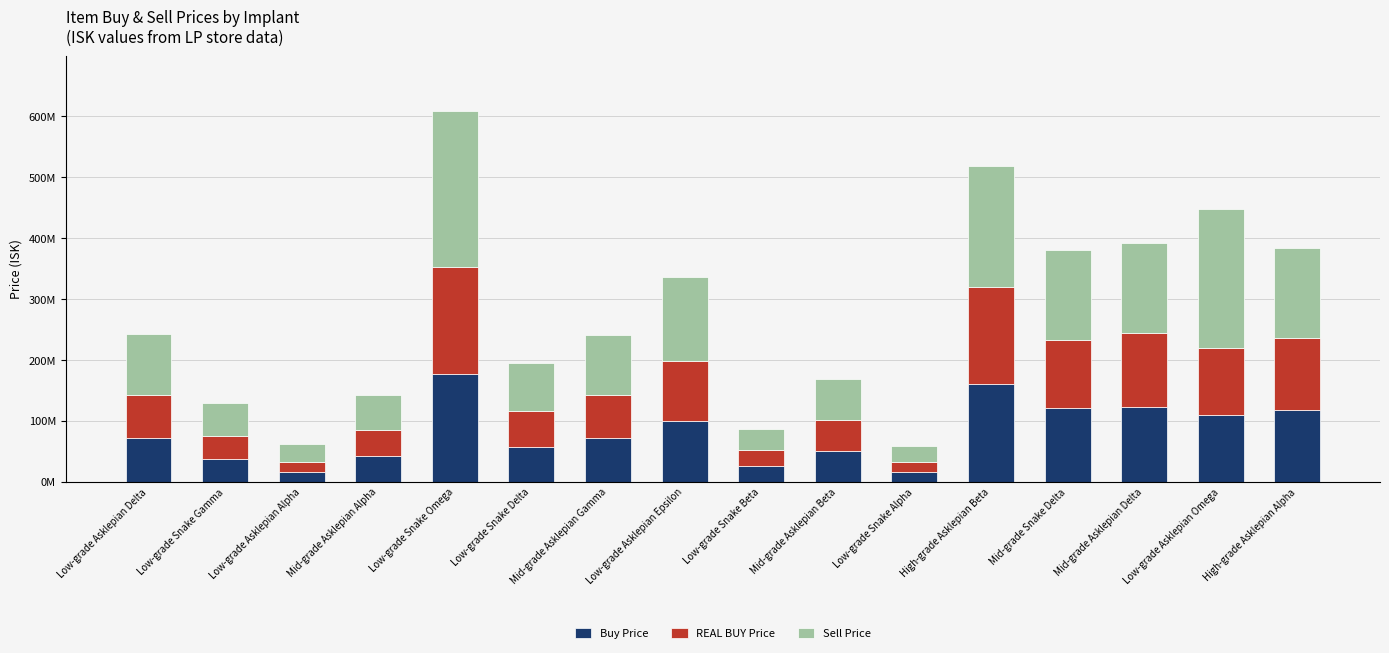

Are the bars horizontal?

No